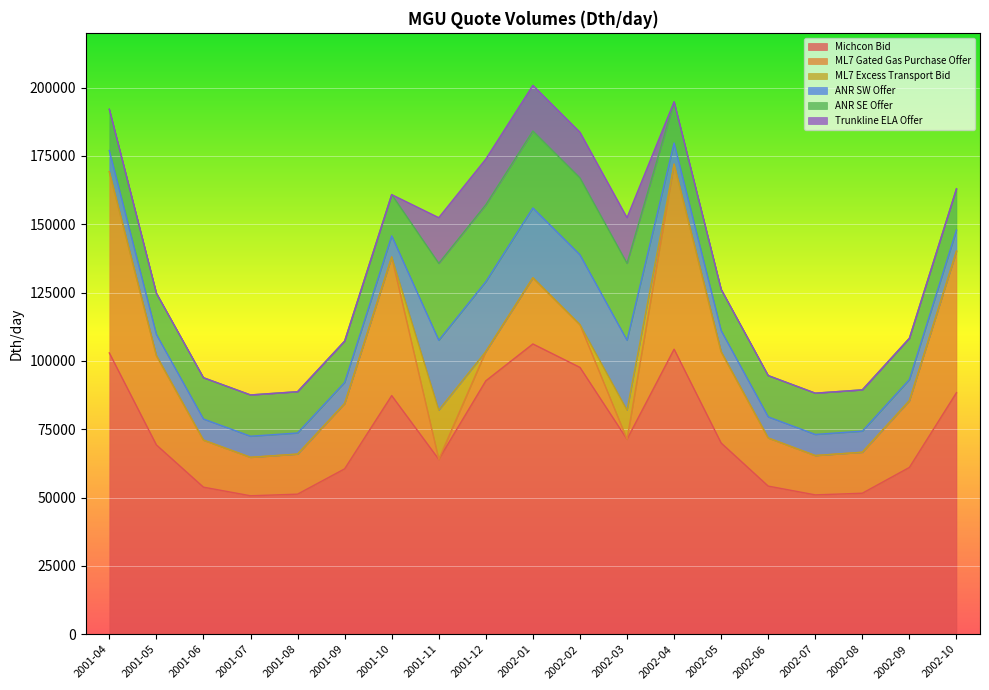

Which has a higher value, 2002-06 or 2001-10?

2001-10